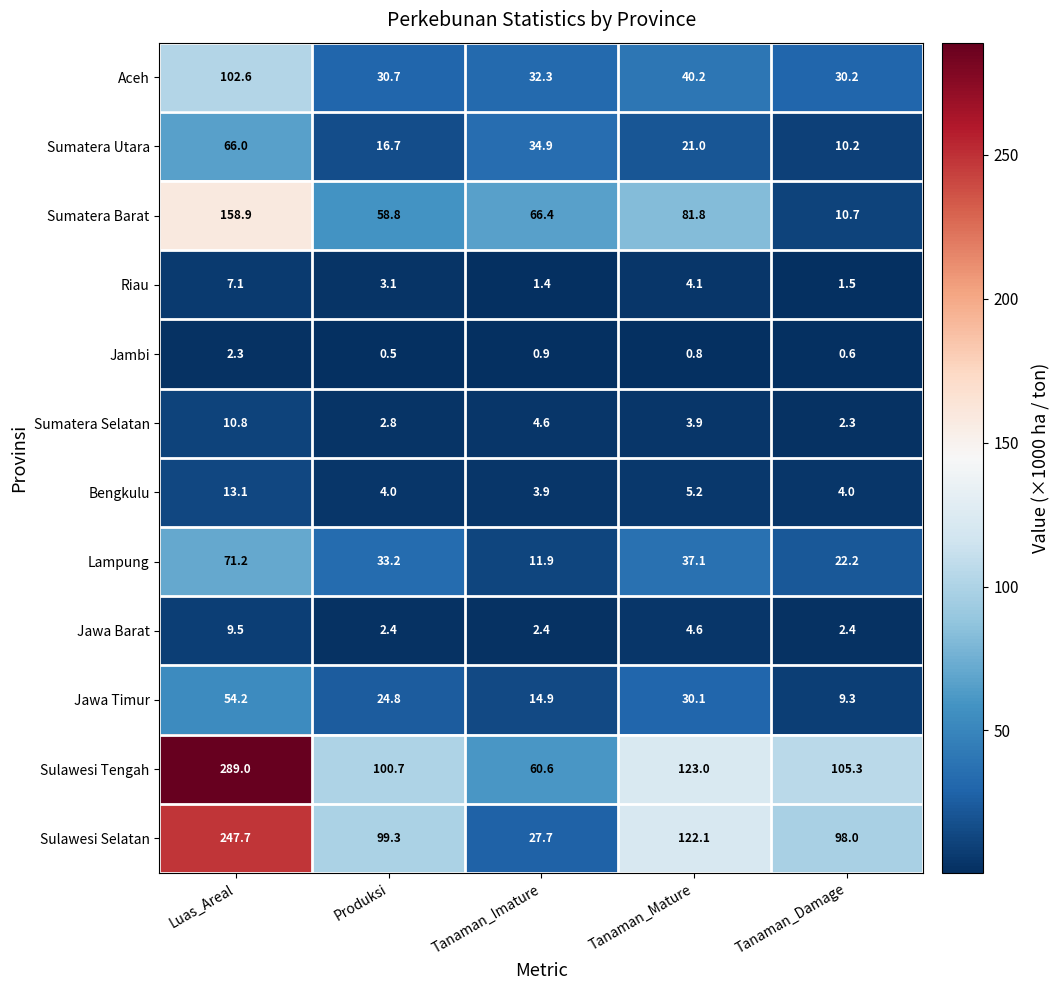

What is the sum of all Lampung values?

175.6